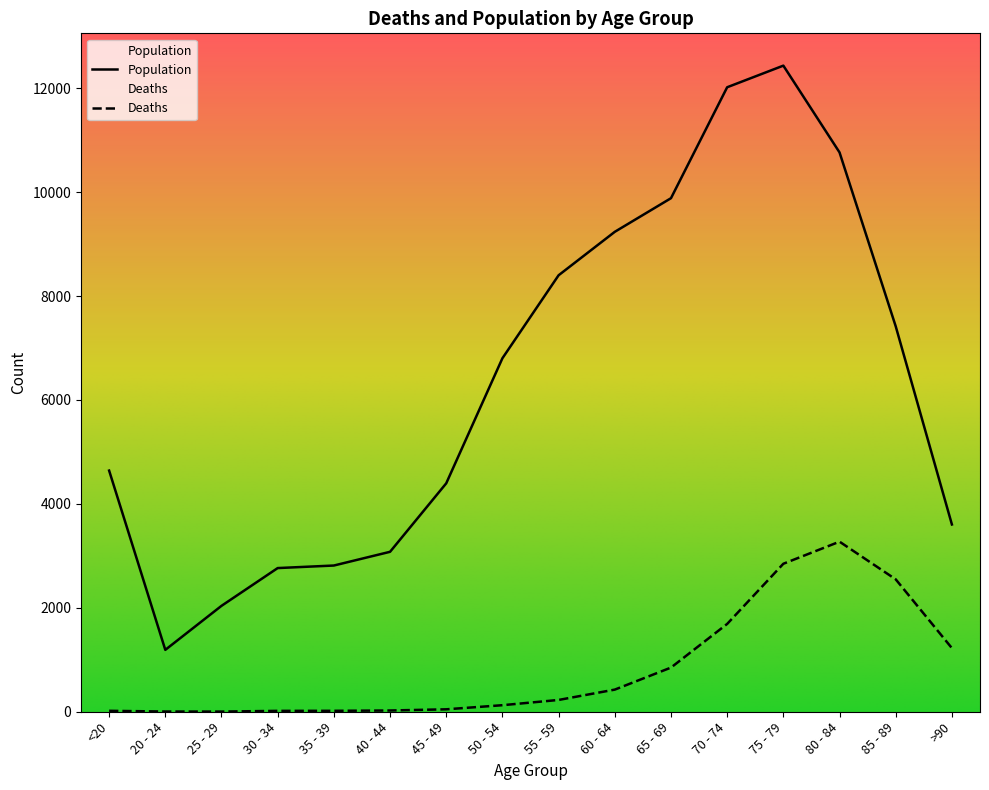

Is this an area chart (filled region under the line)?

No